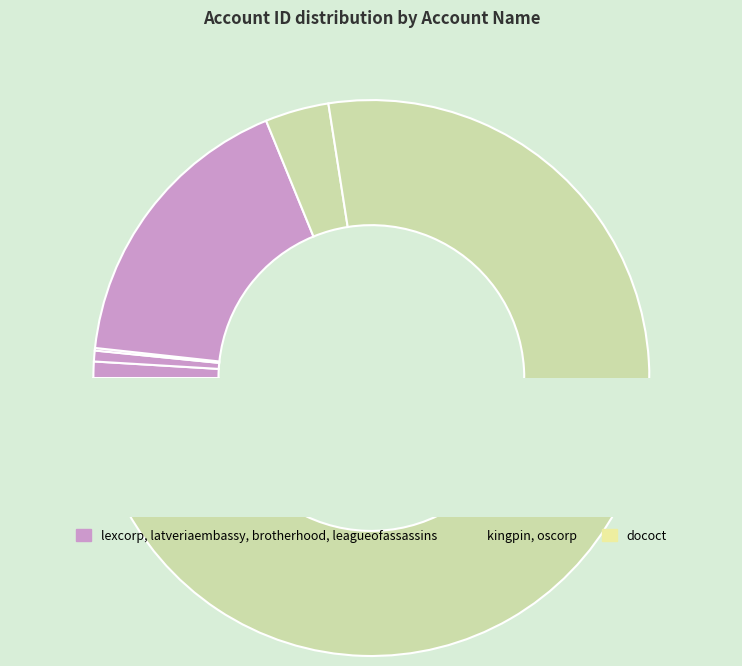

Is it true that leagueofassassins is 28% of the pie?

False